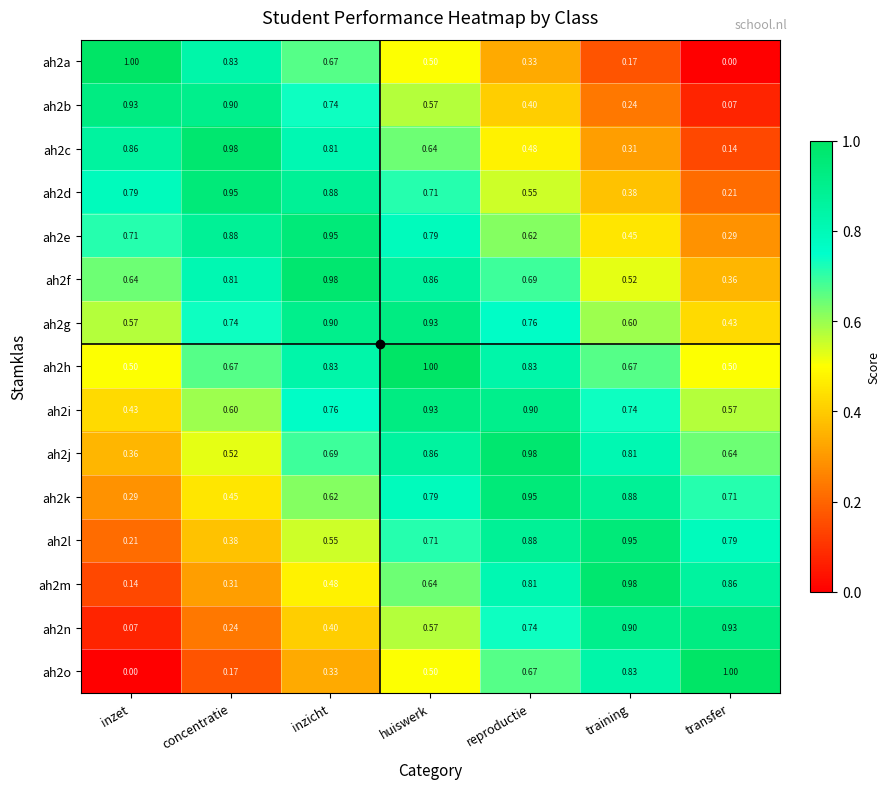

At how many categories does at least one series exceed 0?

7